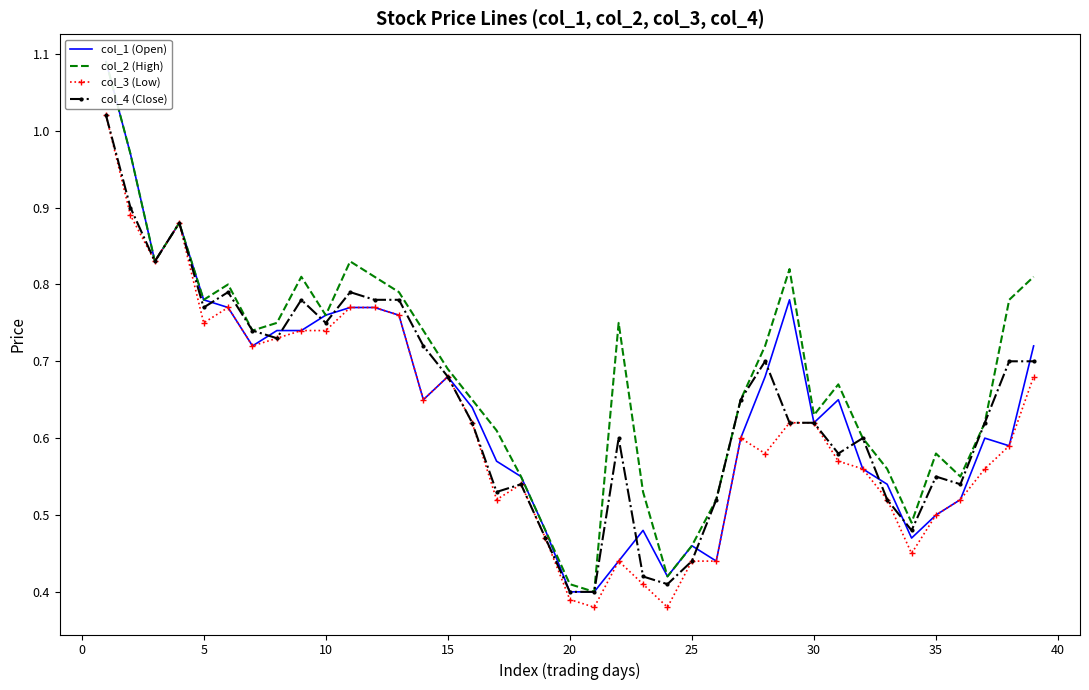

What is the difference between the highest and lowest values at 0?

0.1